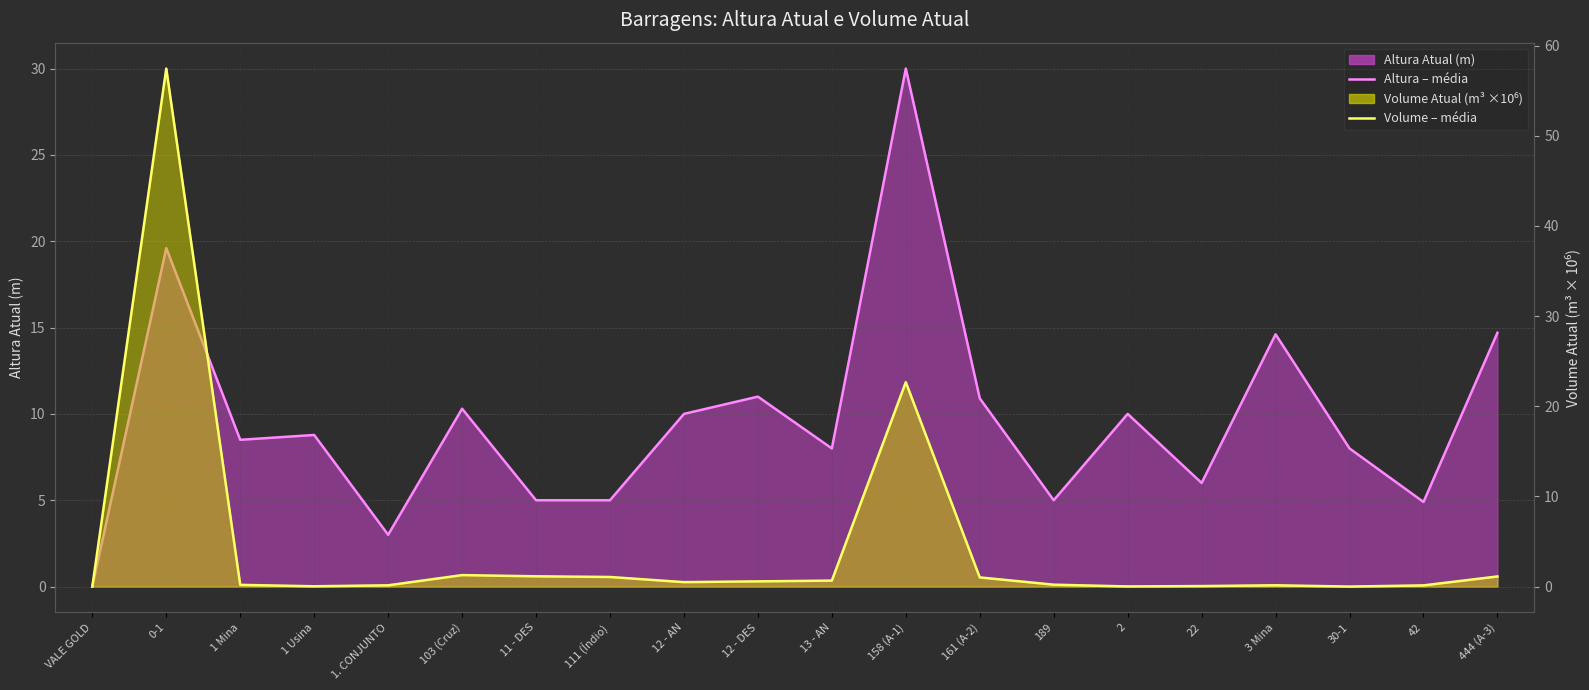

Between VALE GOLD and 30-1, which is larger?

30-1